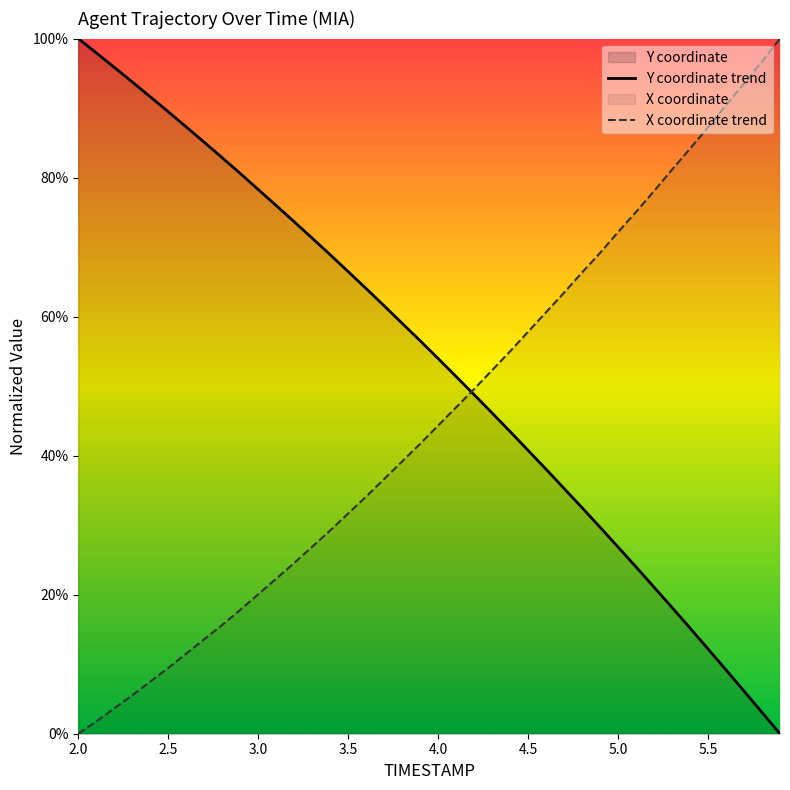

List the series in order of their overall mean, highest first.

Y coordinate trend, X coordinate trend